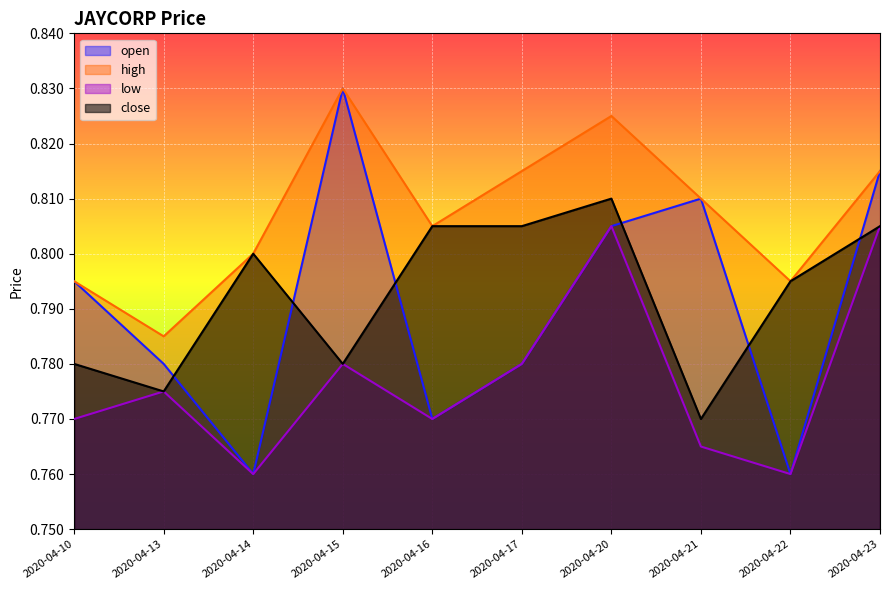

Where is the first local minimum for close?

2020-04-13